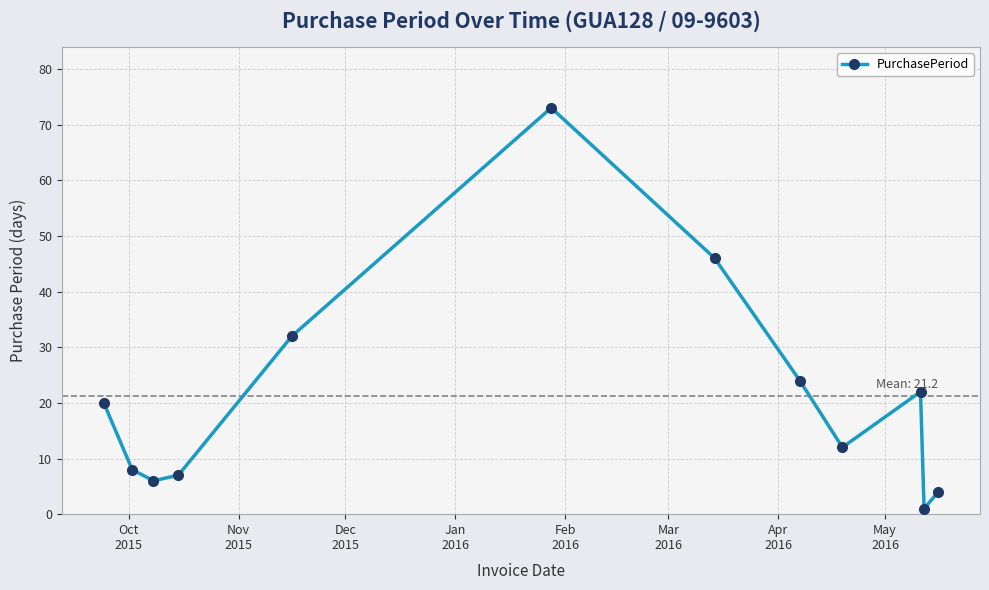

What is the greatest value displayed?

73